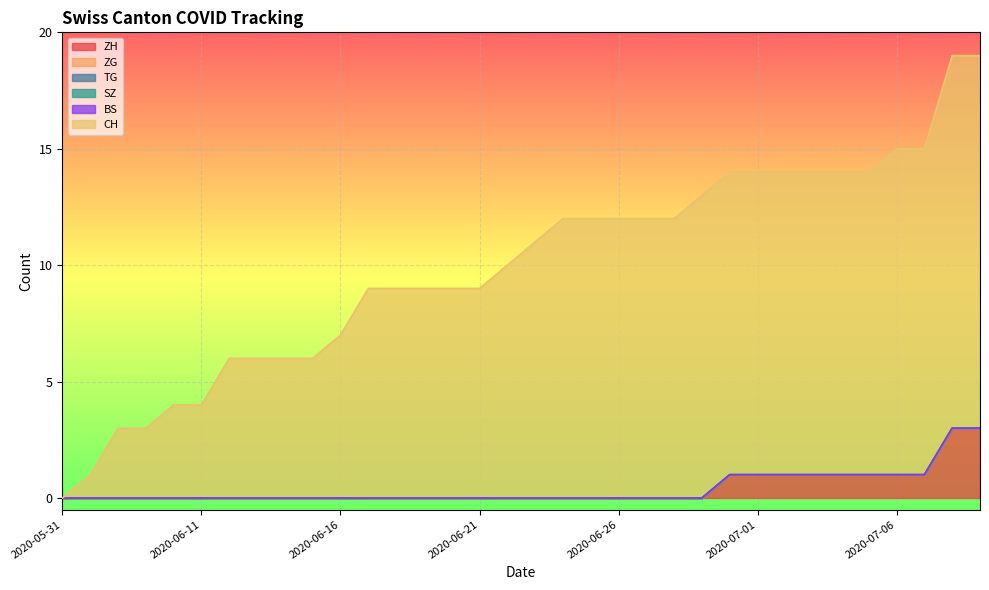

Count the number of data series in this chart.

6